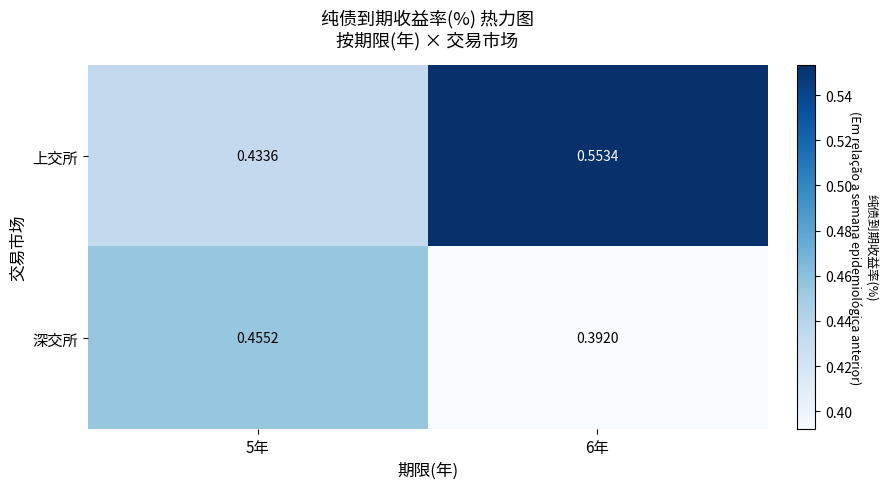

List the series in order of their peak value, lowest first.

深交所, 上交所